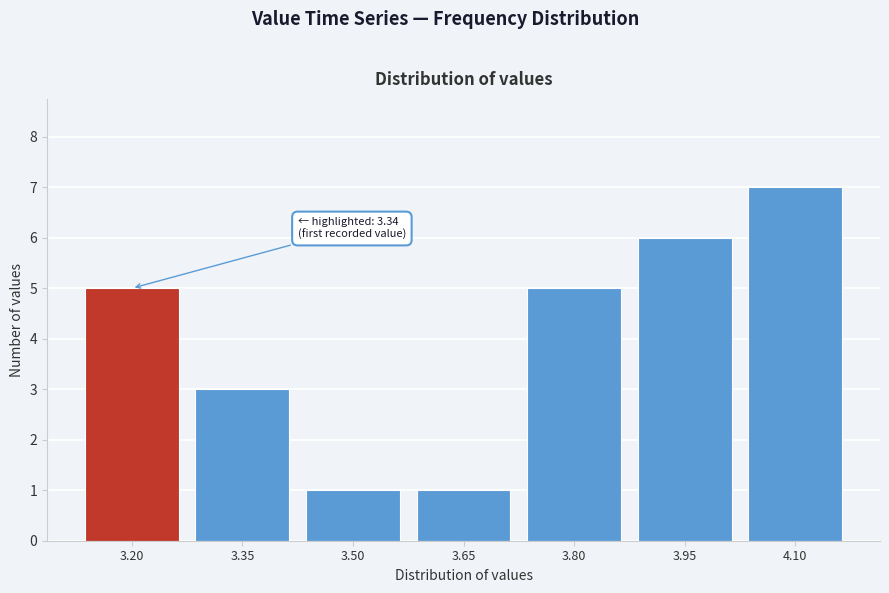

Reading right to left, transcribe all the data shown in this chart.

7	6	5	1	1	3	5